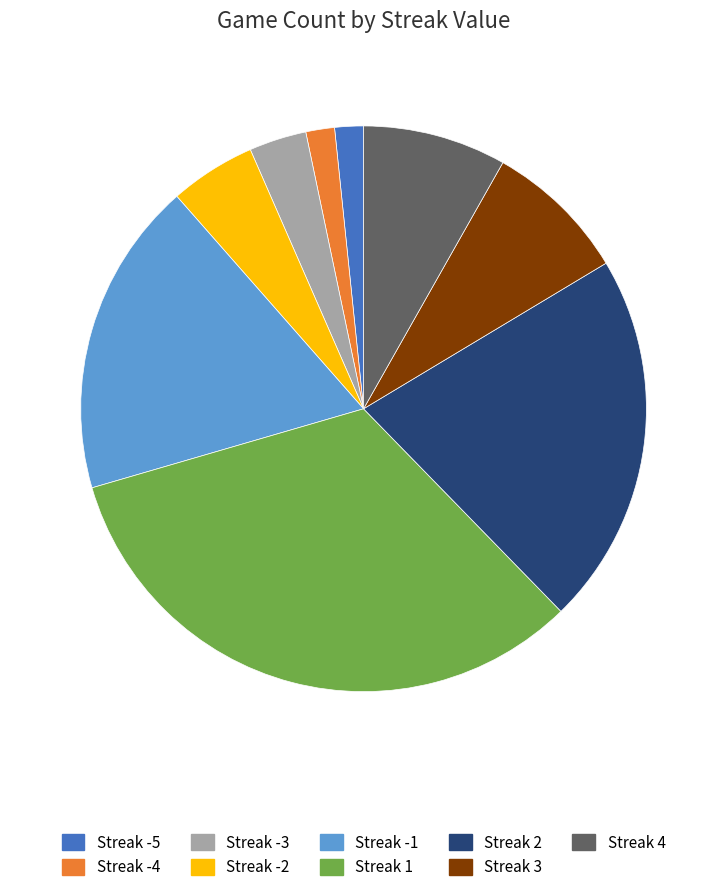

Which slice is the largest?

Streak 1